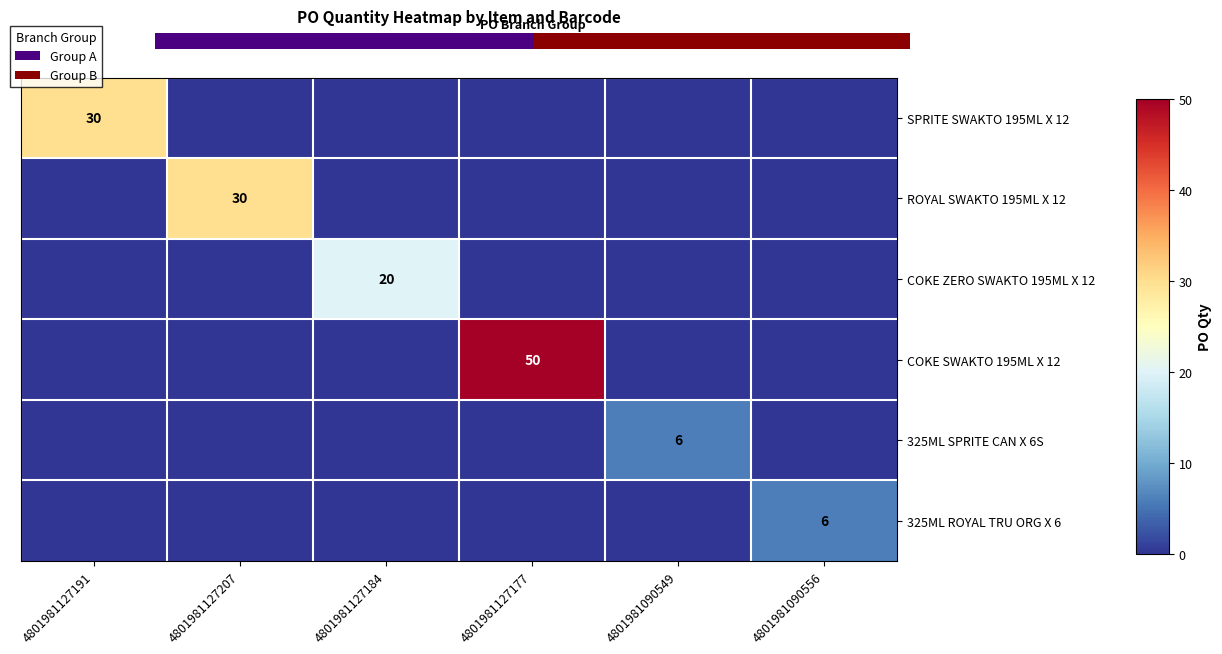

The value of SPRITE SWAKTO 195ML X 12 at 4801981127191 is 30. True or false?

True